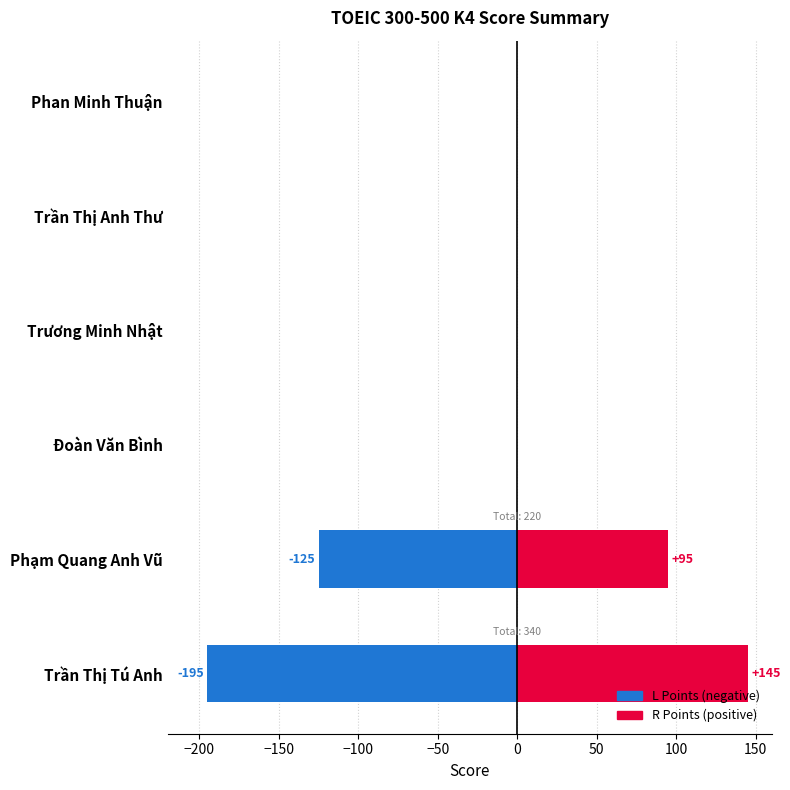

The value of L Points at Đoàn Văn Bình is 0. True or false?

True